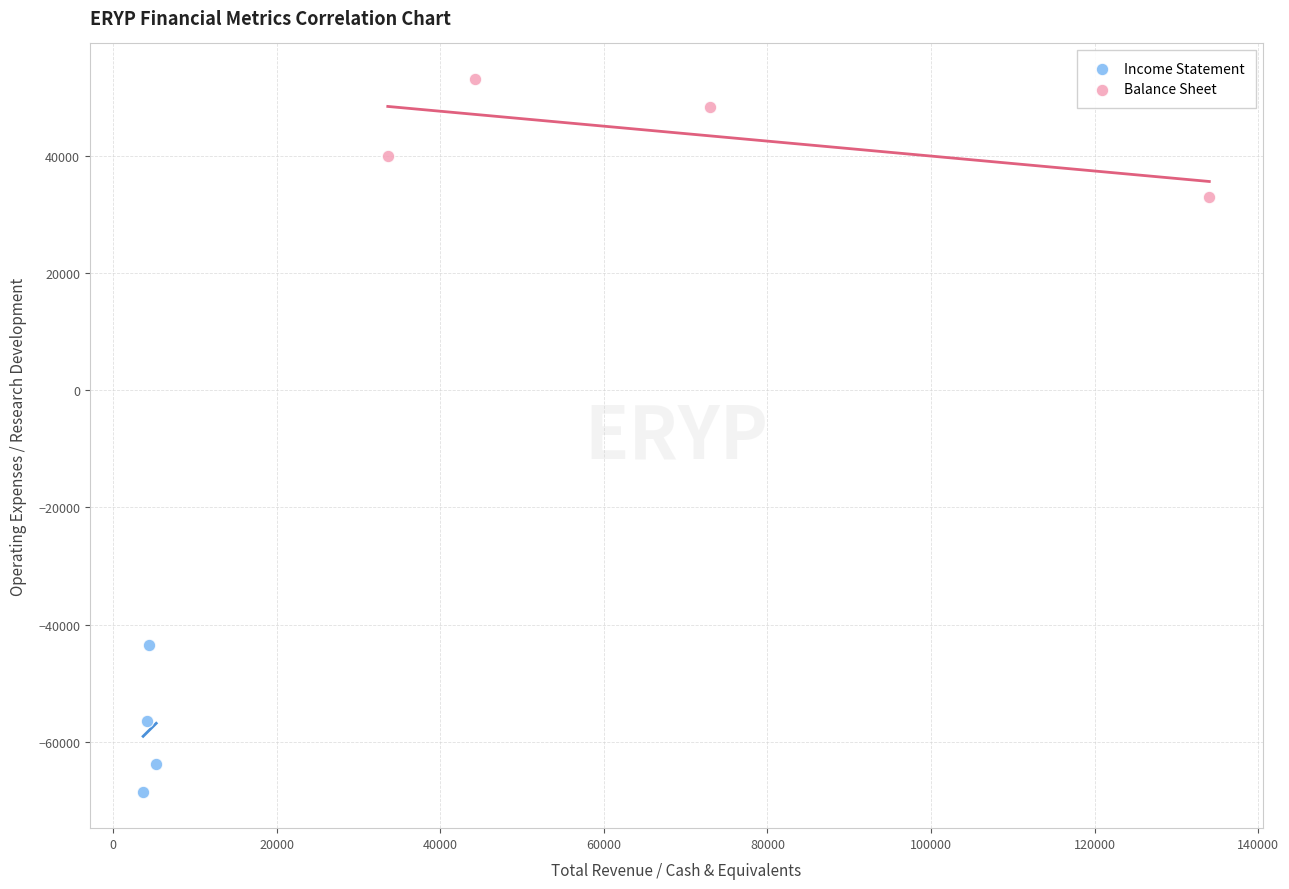

What are all the series names shown in the legend?

Income Statement, Balance Sheet